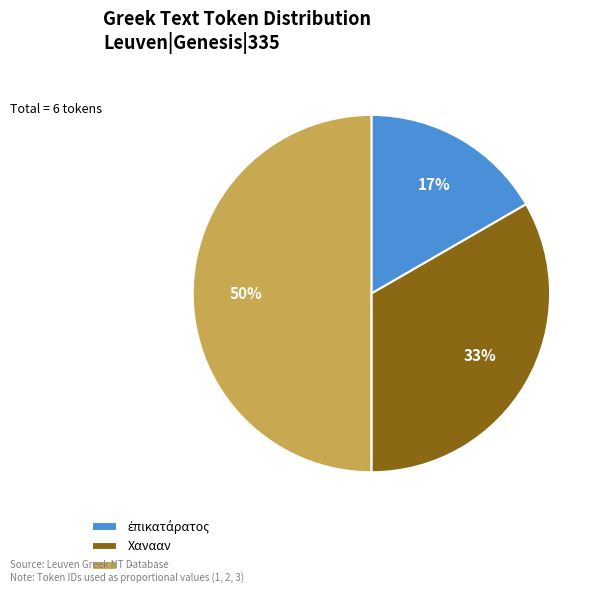

Combined, do Χανααν and · account for over 50%?

Yes